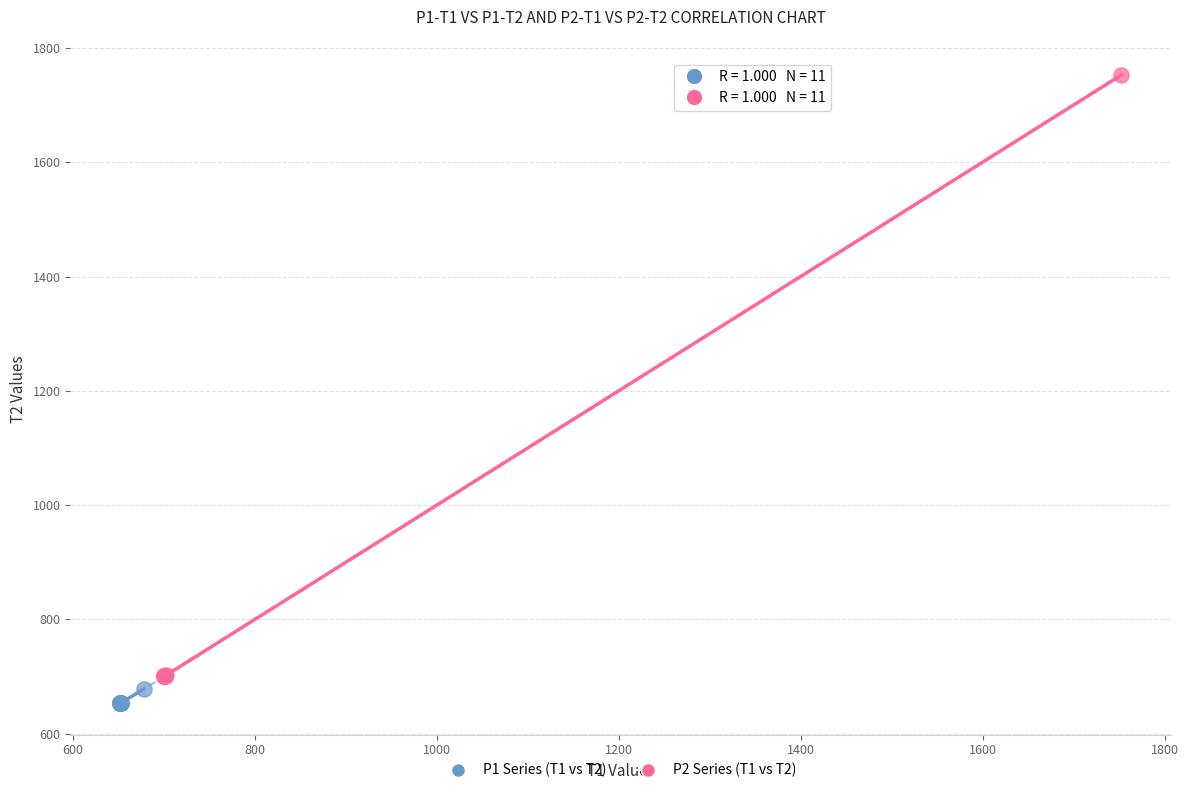

Which series has the widest spread of Y values?

P2 Series (T1 vs T2)